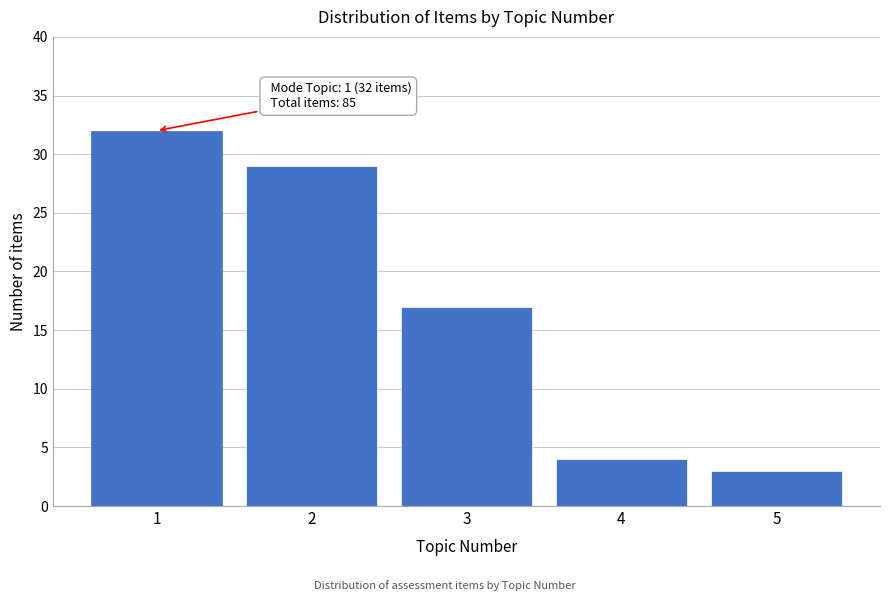

Reading right to left, what are all the values shown in this chart?

5=3	4=4	3=17	2=29	1=32